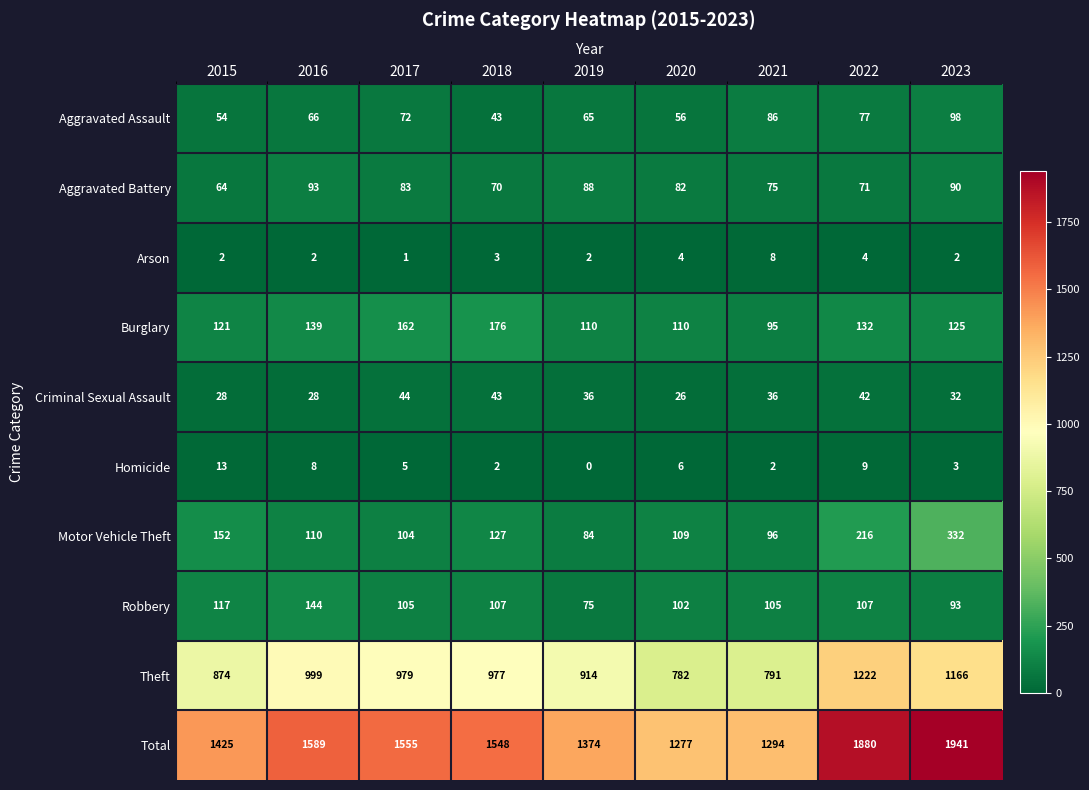

Rank the series by their maximum value, from highest to lowest.

Total, Theft, Motor Vehicle Theft, Burglary, Robbery, Aggravated Assault, Aggravated Battery, Criminal Sexual Assault, Homicide, Arson